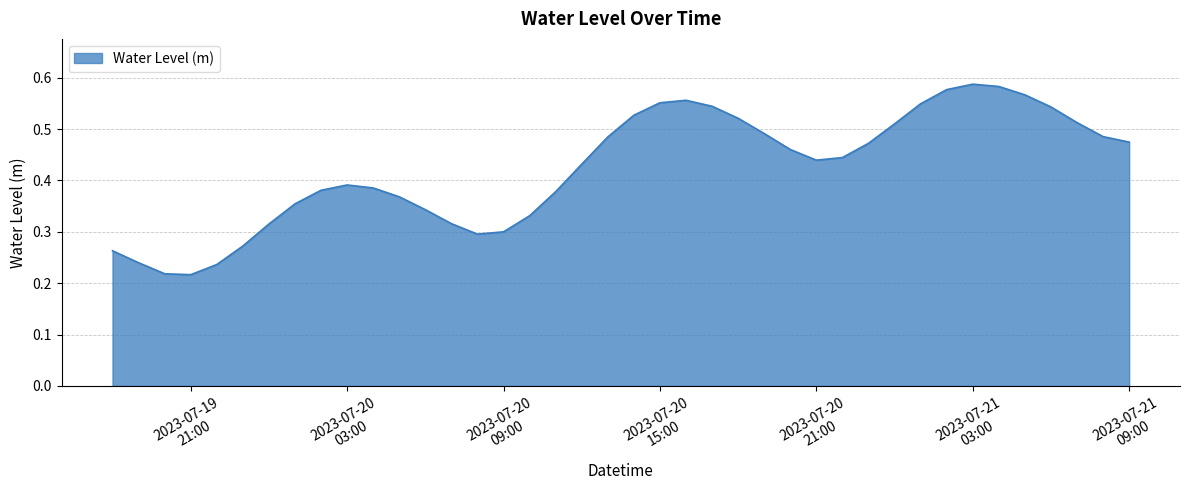

How many lines are shown in the chart?

1